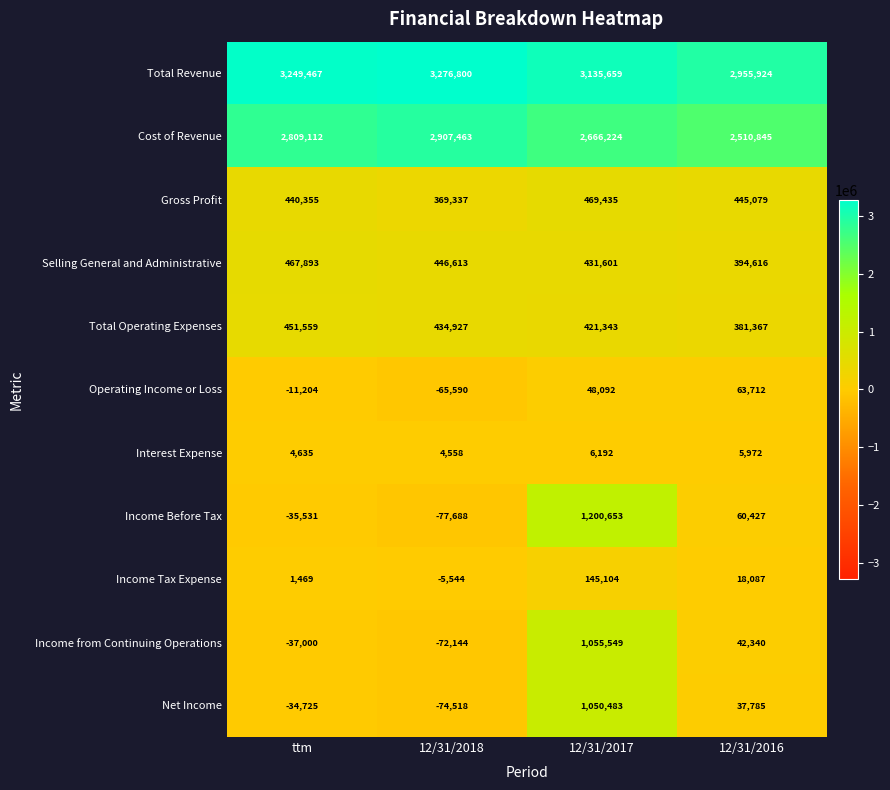

What is the difference between the maximum and minimum values in the Gross Profit series?

100098